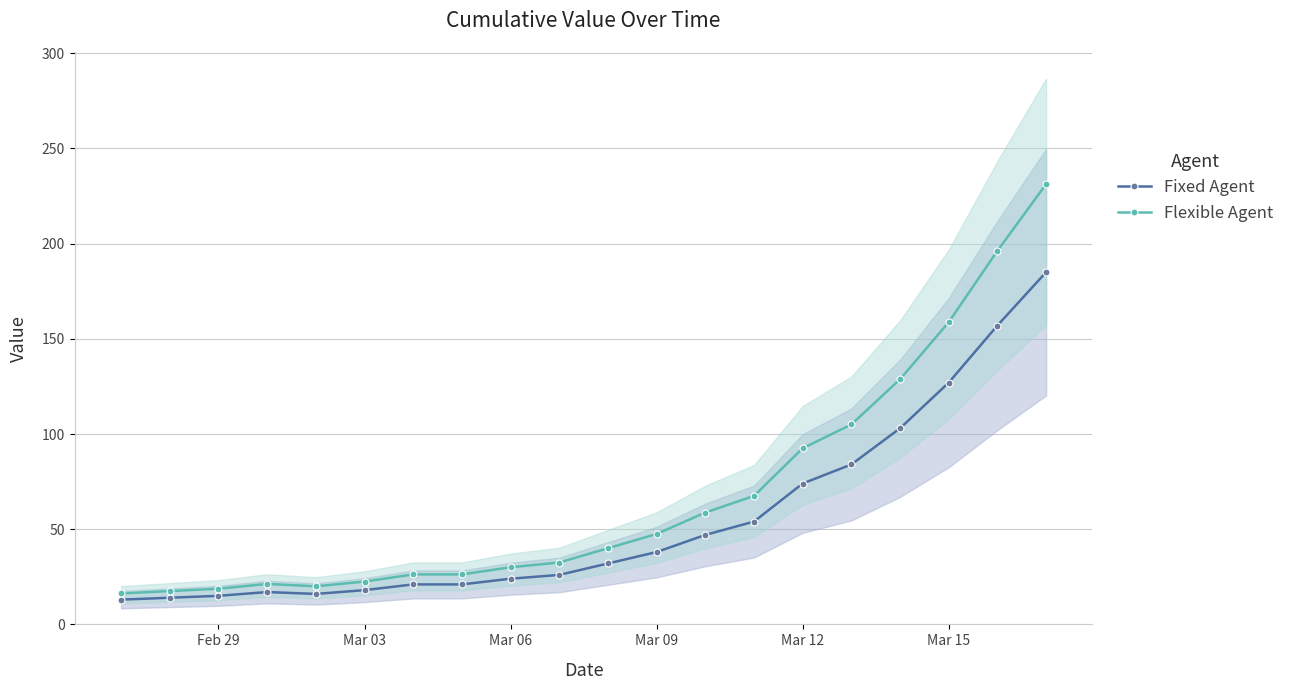

What is the minimum value for Fixed Agent?

13.0